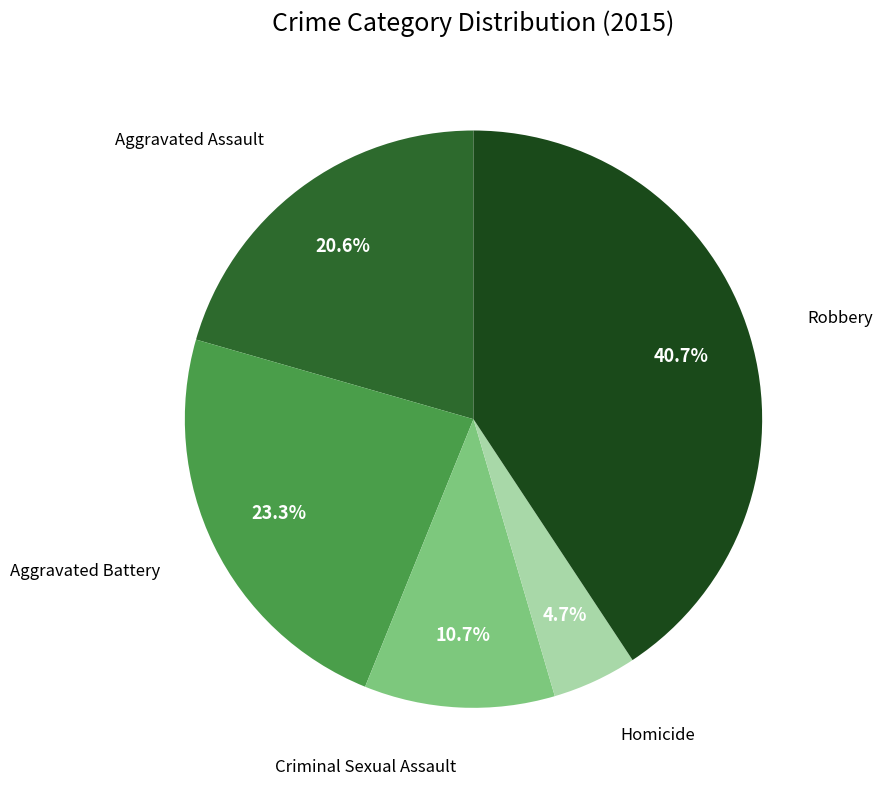

How many segments does this pie chart have?

5